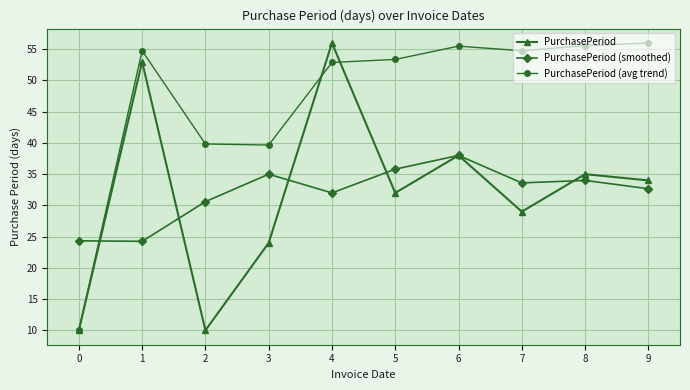

Which series changed the most between 4 and 8?

PurchasePeriod